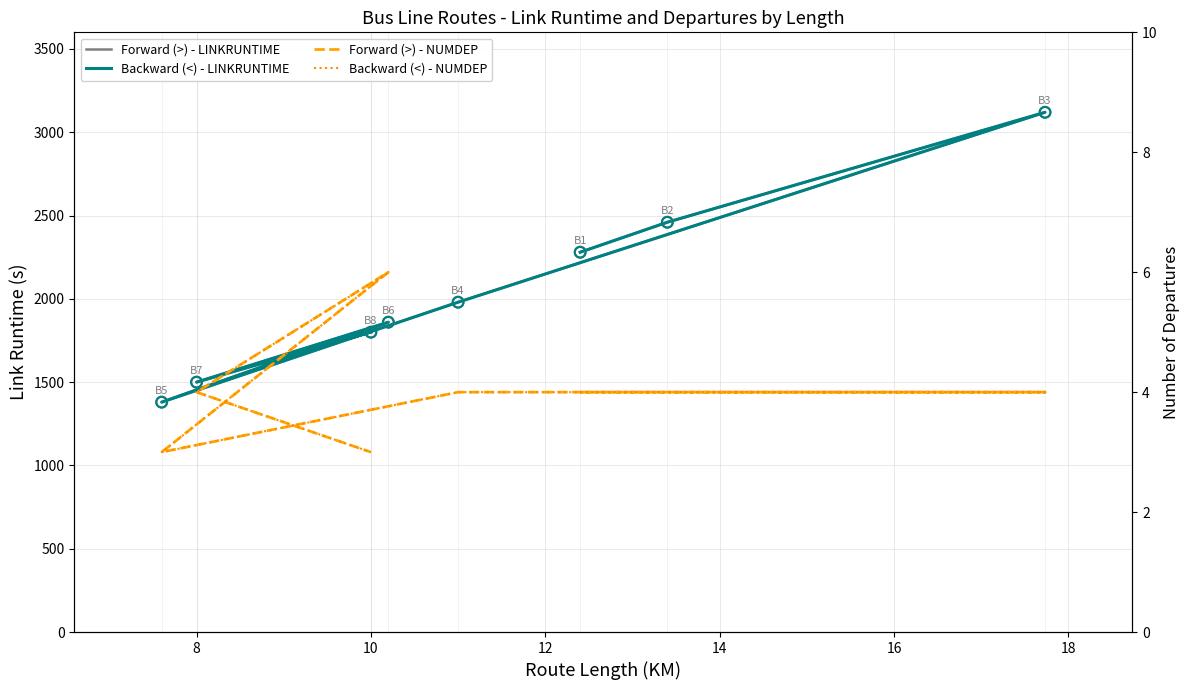

At how many categories does at least one series exceed 2476?

1